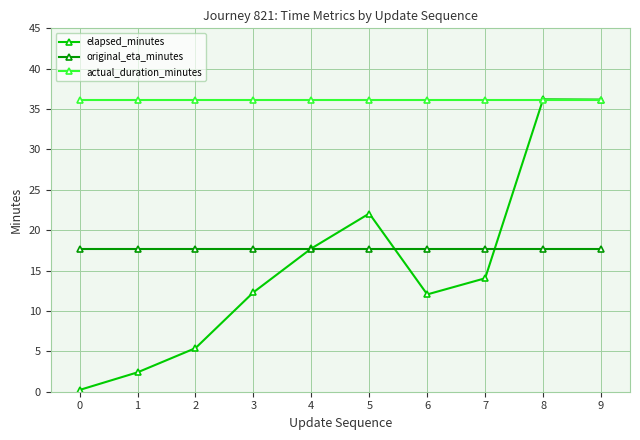

At 2, list the series in order from smallest to largest.

elapsed_minutes, original_eta_minutes, actual_duration_minutes